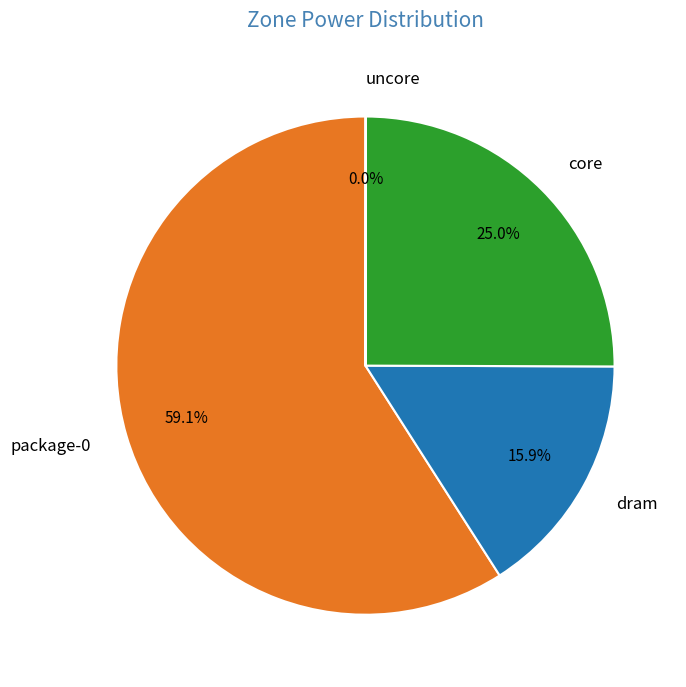

Does package-0 account for over 50% of the chart?

Yes